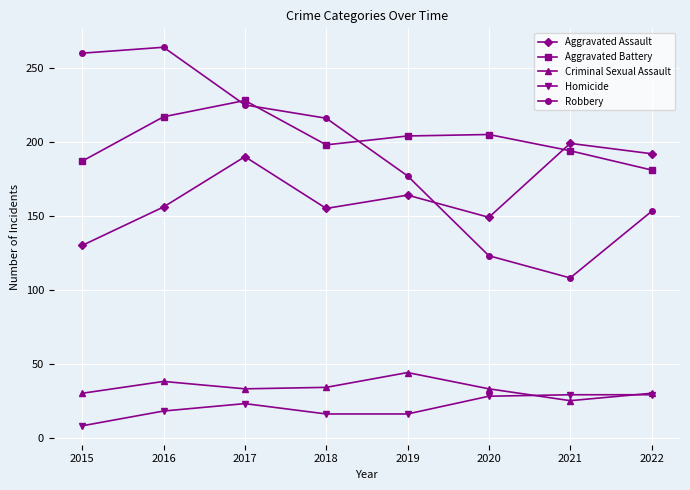

In Robbery, how many points are lower than both neighbors (excluding endpoints)?

1